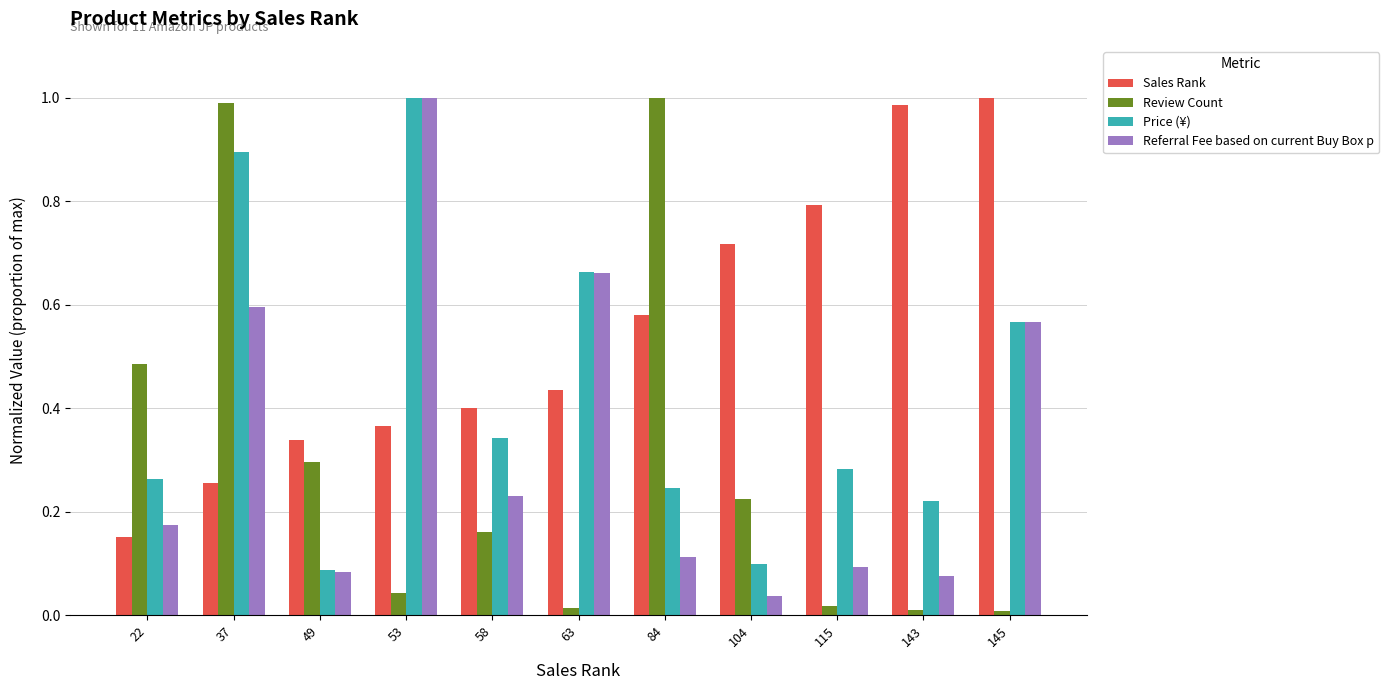

The value of Review Count at 49 is 0.3. True or false?

True